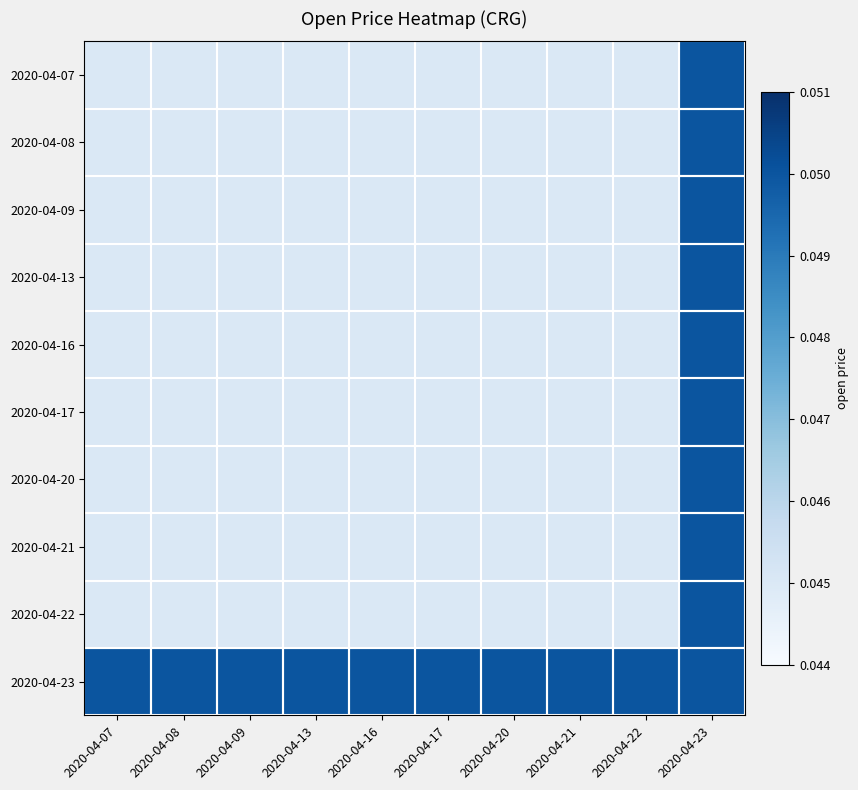

Rank the series at 2020-04-07 from lowest to highest value.

2020-04-07, 2020-04-08, 2020-04-09, 2020-04-13, 2020-04-16, 2020-04-17, 2020-04-20, 2020-04-21, 2020-04-22, 2020-04-23